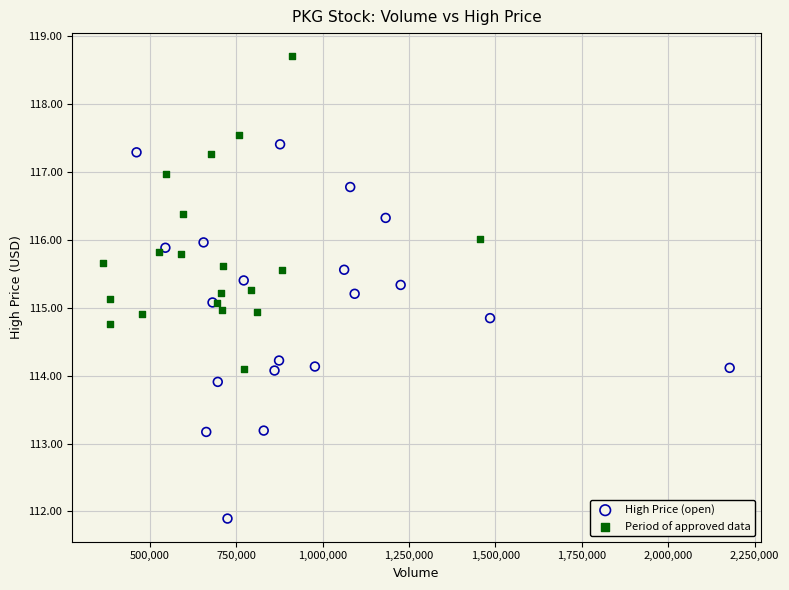

Which series reaches the minimum Y coordinate?

High Price (open)